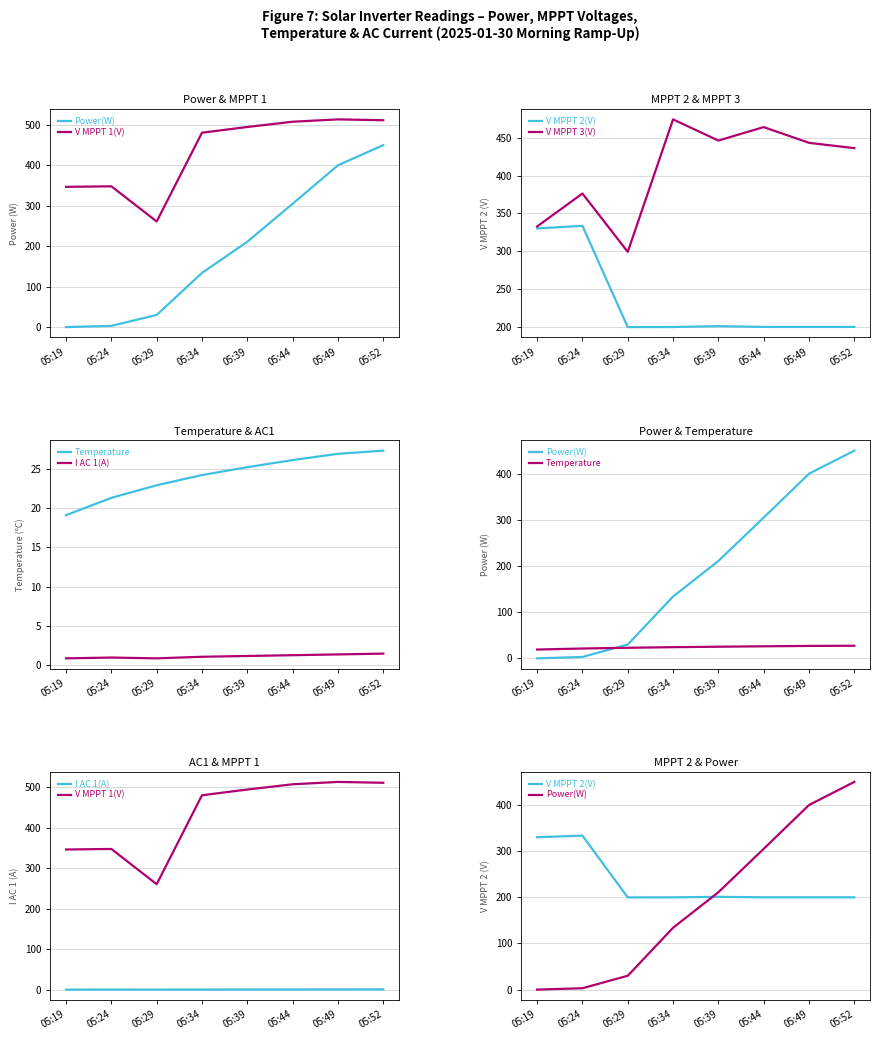

Reading right to left, extract all data points from this chart.

Power(W): 05:52=450.0	05:49=400.0	05:44=305.0	05:39=211.0	05:34=134.0	05:29=30.0	05:24=3.0	05:19=0.0
V MPPT 1(V): 05:52=511.5	05:49=513.6	05:44=507.8	05:39=494.8	05:34=480.7	05:29=261.1	05:24=348.1	05:19=346.8
V MPPT 2(V): 05:52=200.0	05:49=200.0	05:44=200.0	05:39=201.0	05:34=199.9	05:29=199.8	05:24=333.6	05:19=330.2
V MPPT 3(V): 05:52=436.3	05:49=443.3	05:44=464.1	05:39=446.3	05:34=474.3	05:29=299.2	05:24=376.3	05:19=332.8
Temperature: 05:52=27.3	05:49=26.9	05:44=26.1	05:39=25.2	05:34=24.2	05:29=22.9	05:24=21.3	05:19=19.1
I AC 1(A): 05:52=1.5	05:49=1.4	05:44=1.3	05:39=1.2	05:34=1.1	05:29=0.9	05:24=1.0	05:19=0.9